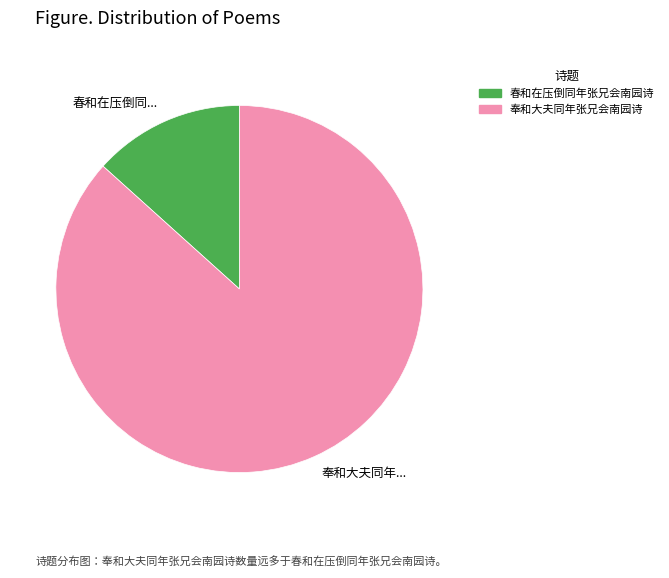

Count the number of slices in the pie.

2